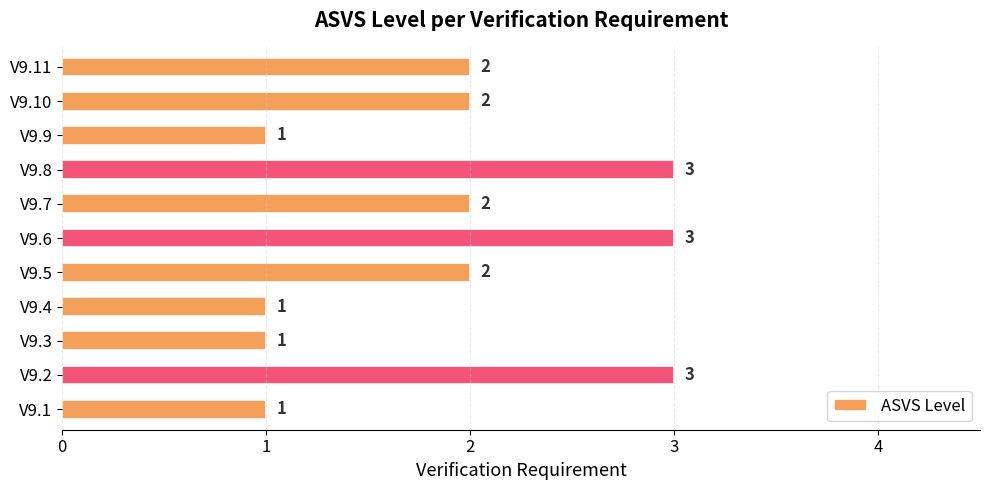

What is the difference between the second highest and minimum values?

2